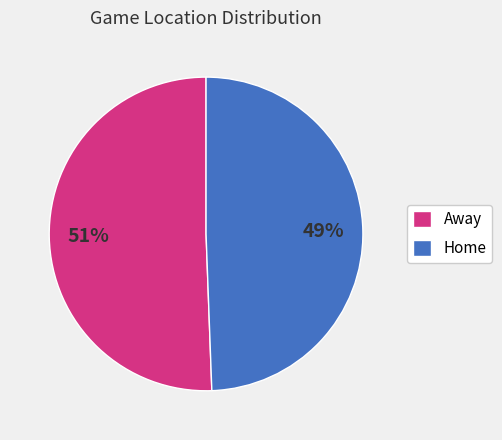

How many segments does this pie chart have?

2